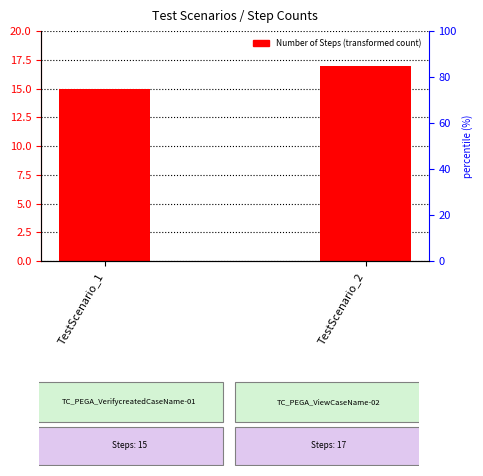

The value at TestScenario_2 is 17. True or false?

True